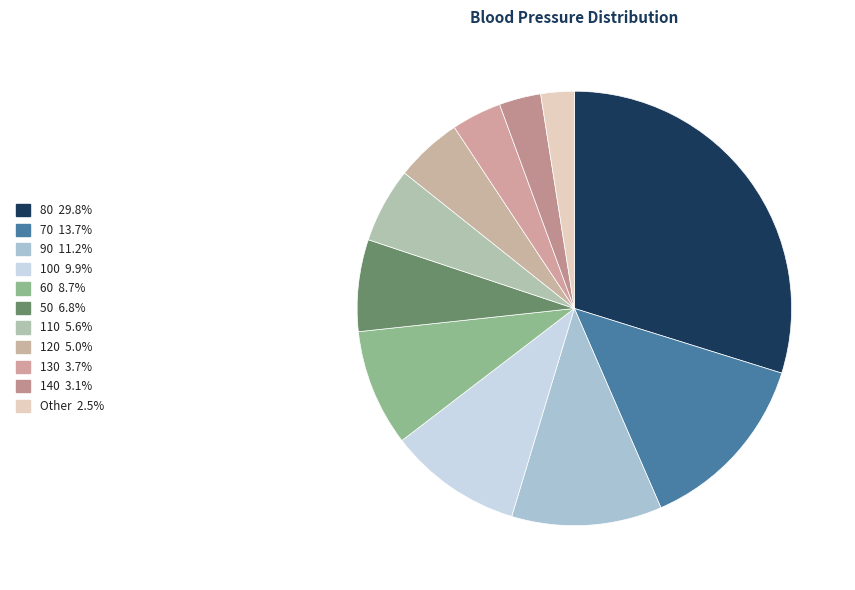

What portion of the pie excludes 70?

86.3%